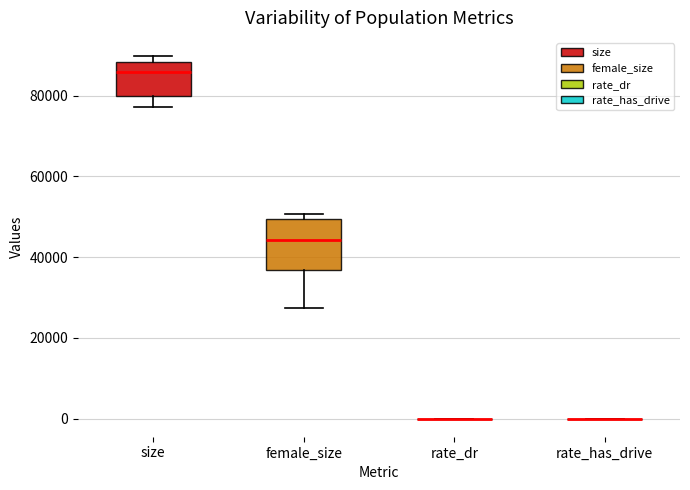

Reading left to right, transcribe this box plot: for each box, give where its median line is, the range the box spans, and where its two whiskers end, as read against the y-axis. The values are not printed on the chart, so give them approximately, as read against the axis.

size: median 86000, box 80000 to 88000, whiskers 78000 to 90000
female_size: median 44000, box 36000 to 50000, whiskers 28000 to 50000 (just above the box's upper edge)
rate_dr: box collapsed to a line at 0, whiskers 0 to 0
rate_has_drive: box collapsed to a line at 0, whiskers 0 to 0